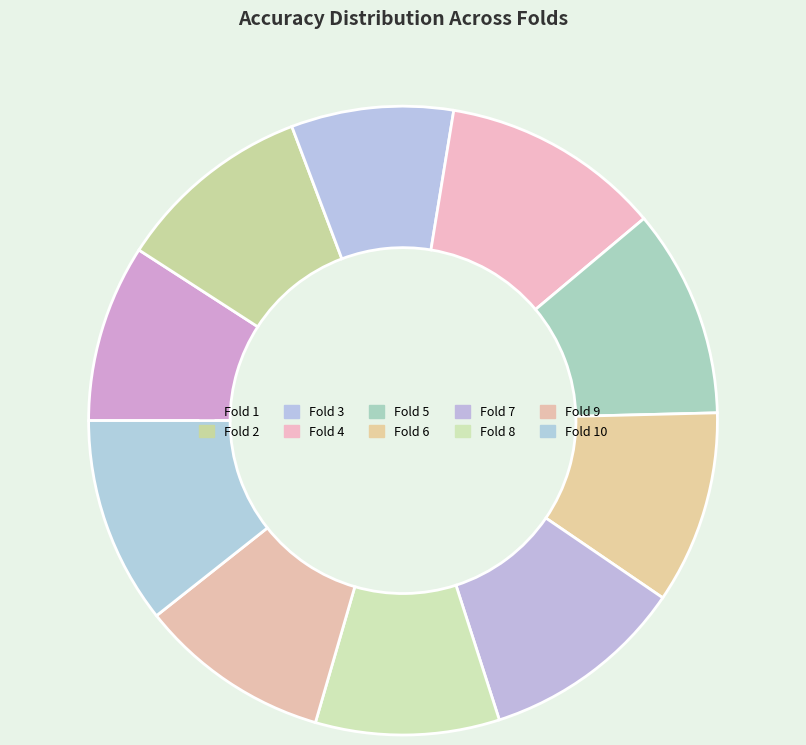

Is the sum of Fold 6 and Fold 4 greater than half?

No